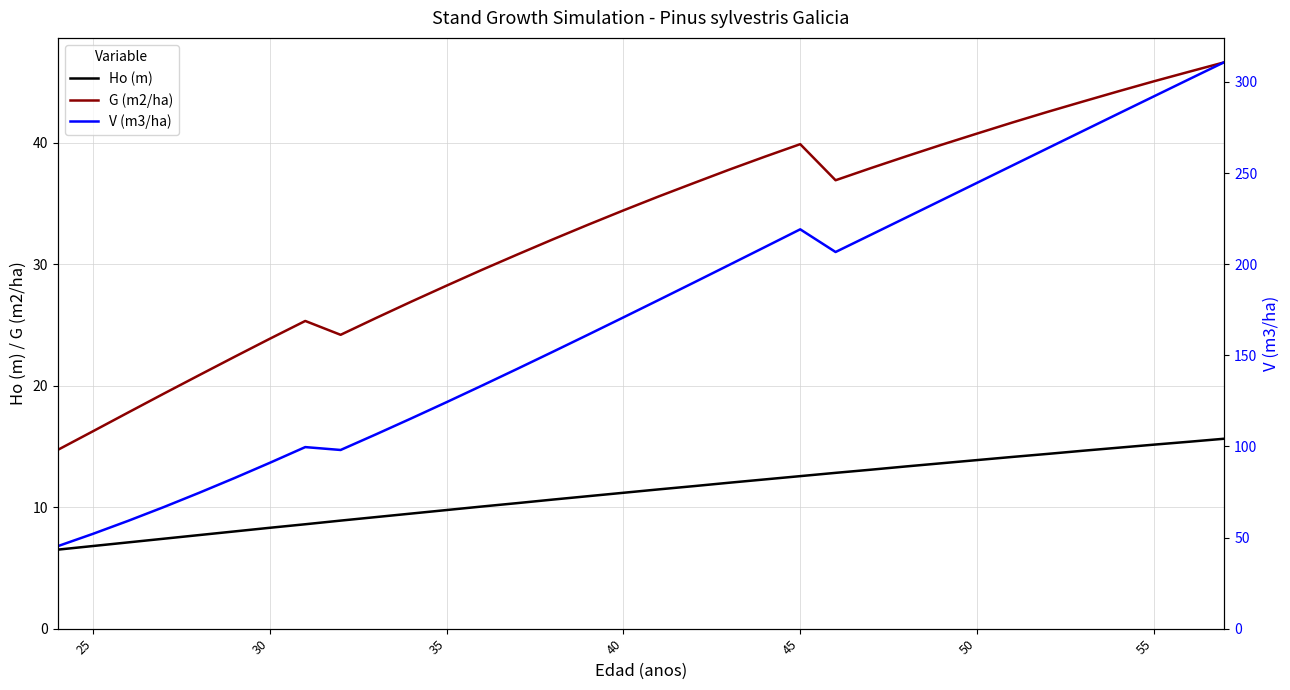

What are all the series names shown in the legend?

Ho (m), G (m2/ha), V (m3/ha)